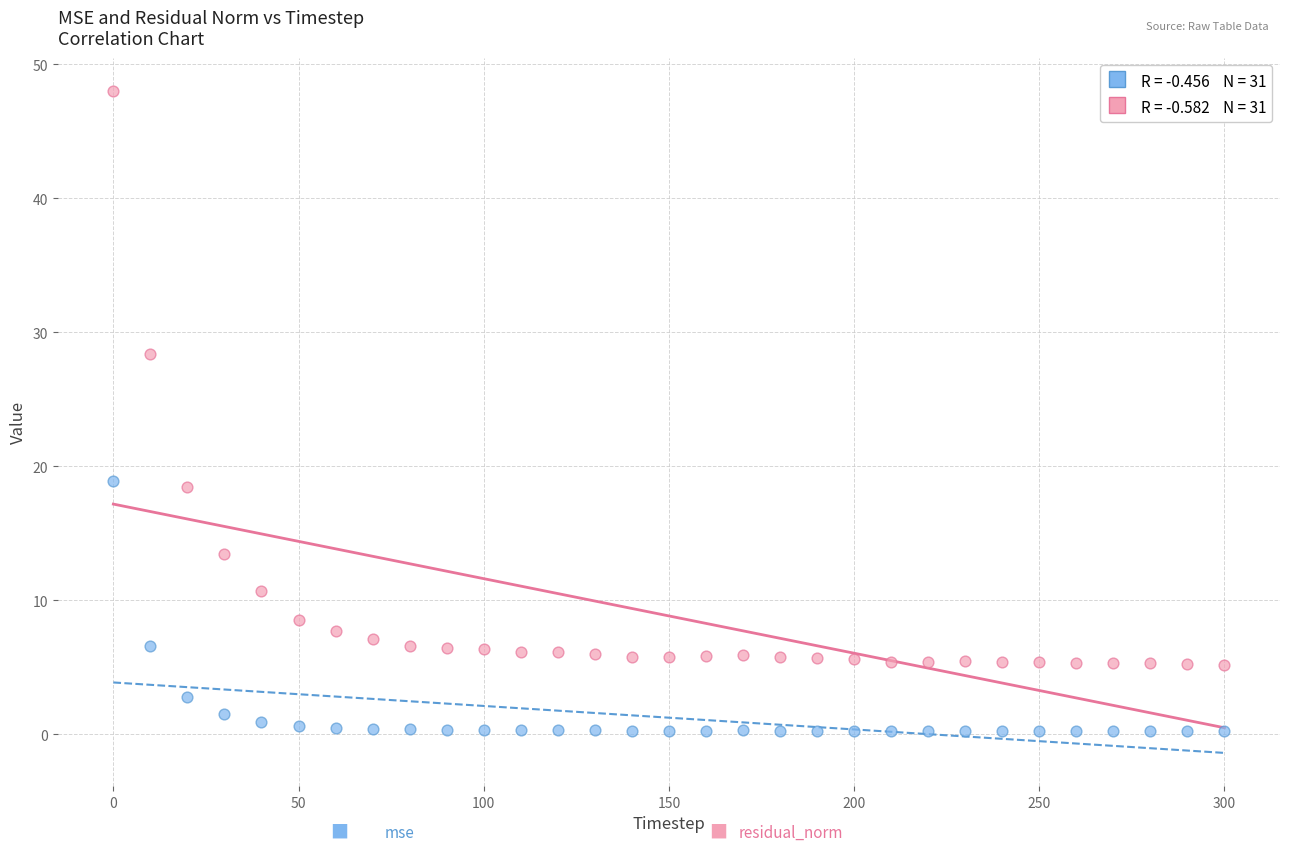

Across all series, what Y value is closest to 24?

28.4